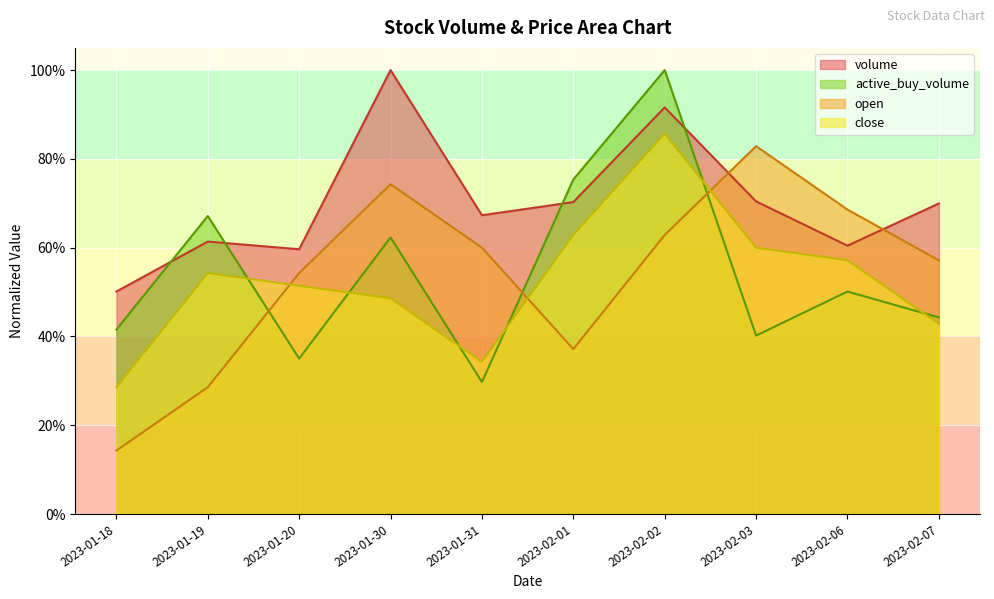

How many intersections are there between active_buy_volume and open?

3